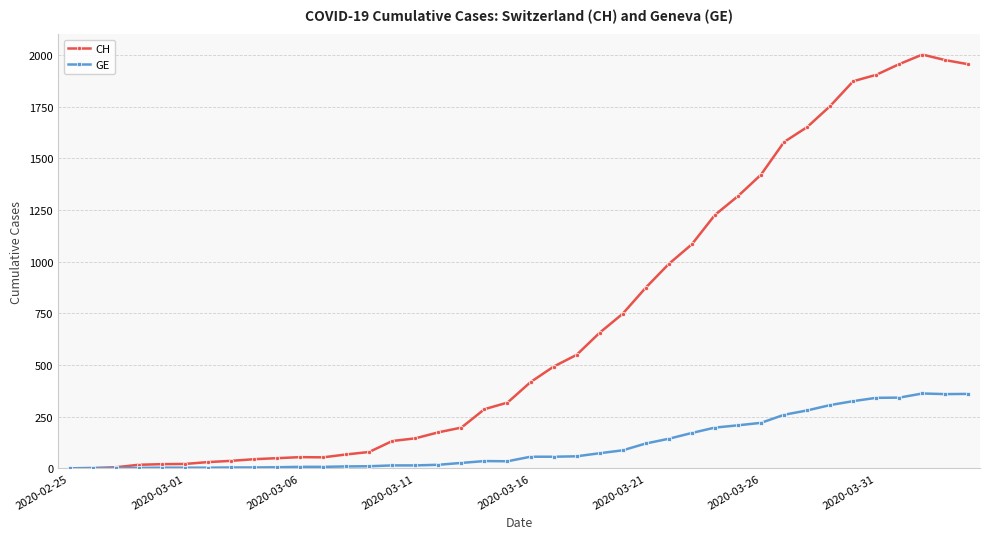

Rank the series by their average value, from highest to lowest.

CH, GE